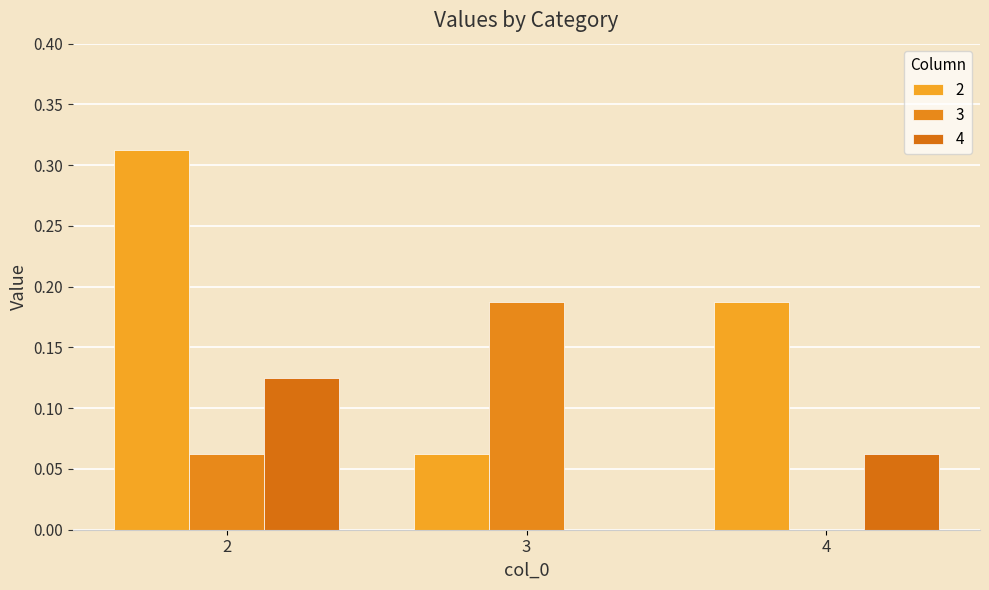

How many groups of bars are there?

3